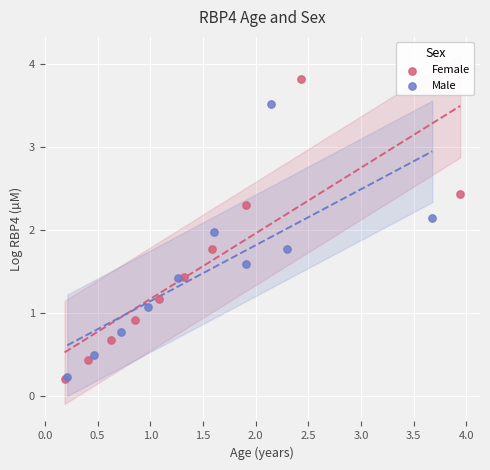

Which series reaches the maximum Y coordinate?

Female